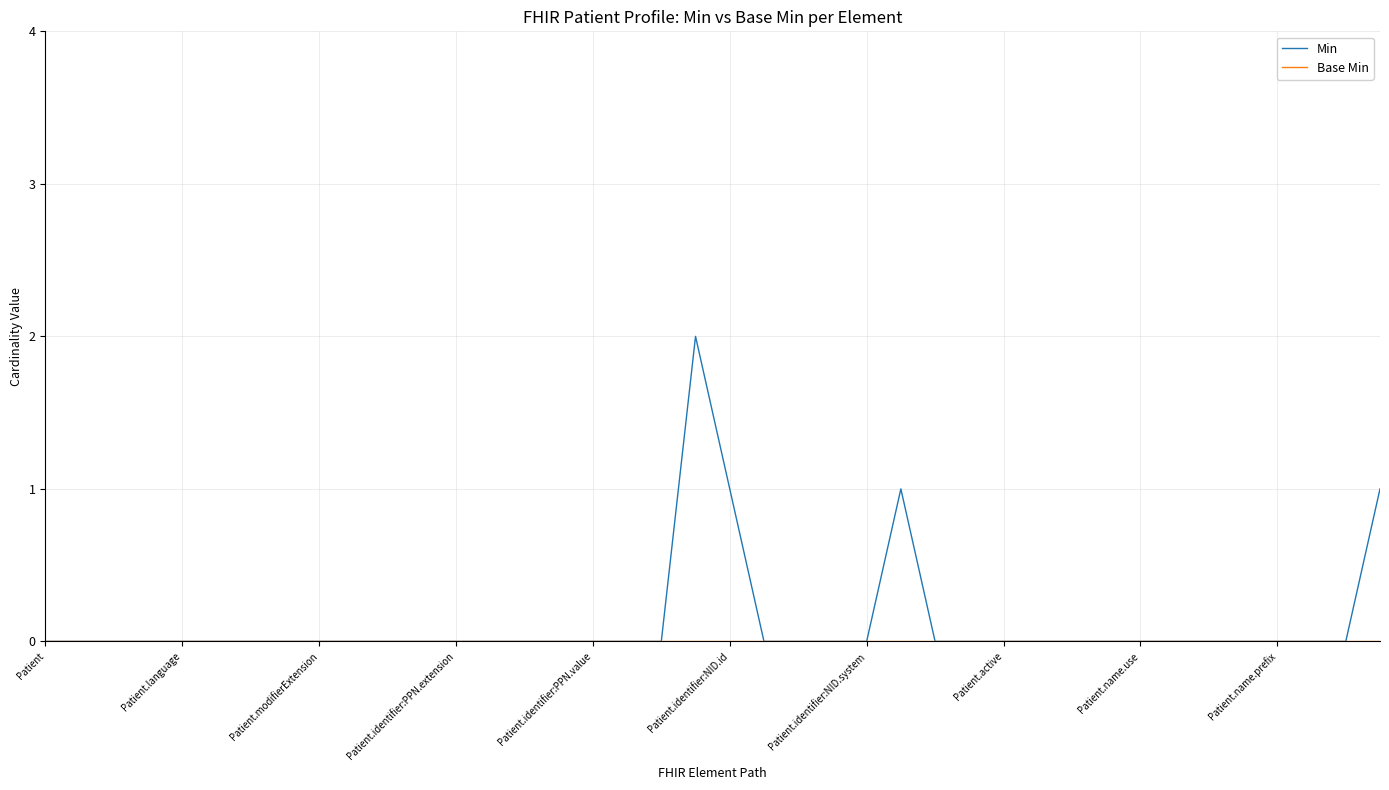

Which series has the widest spread of values?

Min